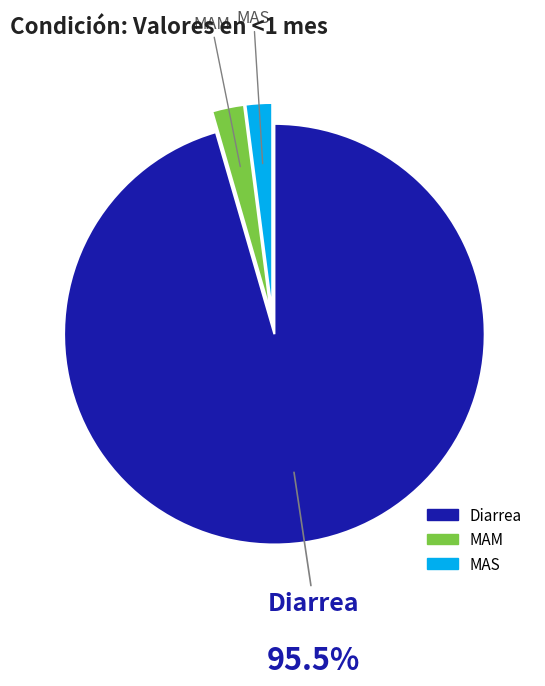

Which category has the biggest portion of the pie?

Diarrea